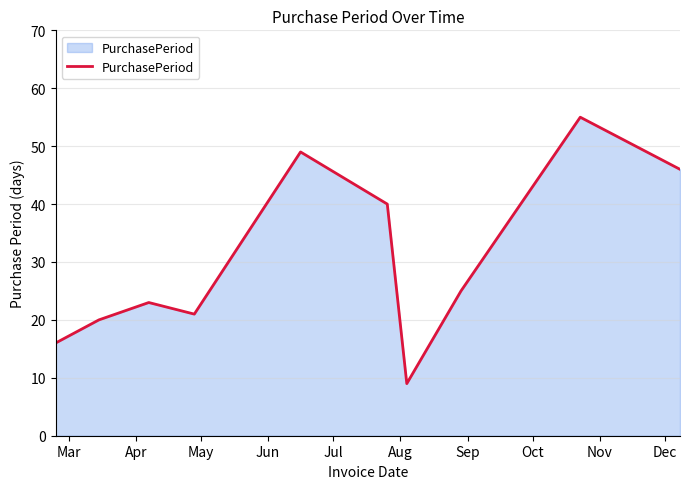

What is the minimum value shown in the chart?

9